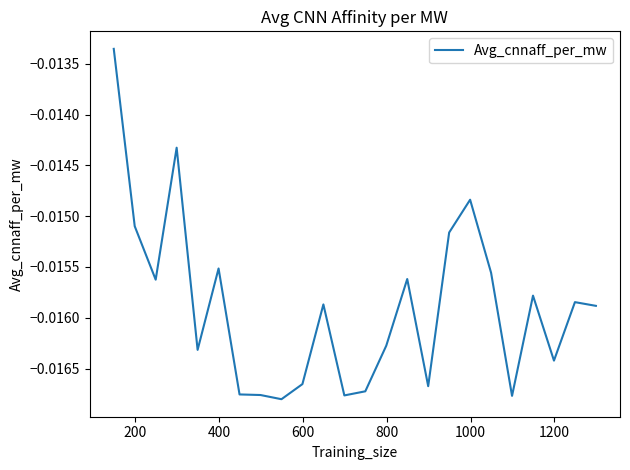

How many lines are shown in the chart?

1